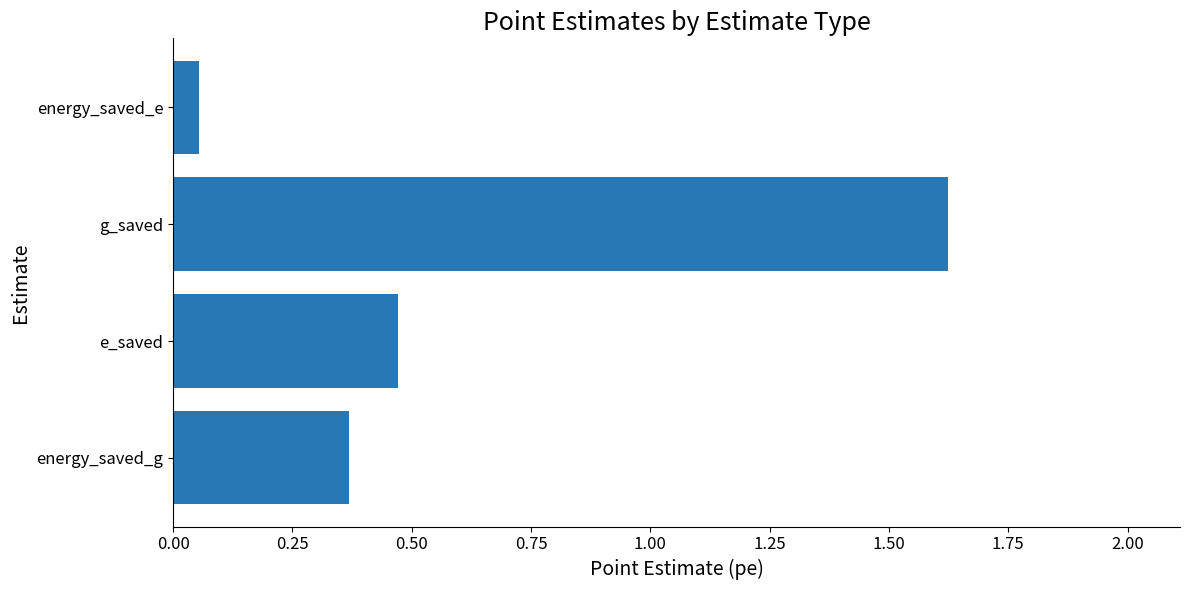

How many bars are there in total?

4